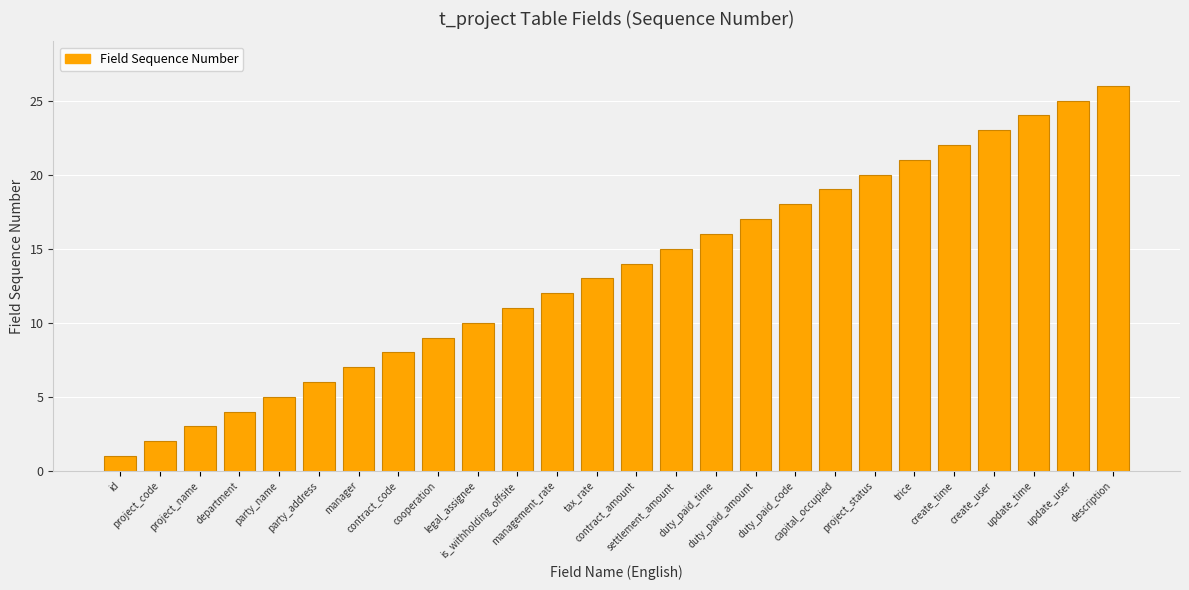

Are the bars grouped side by side (vs. stacked)?

No